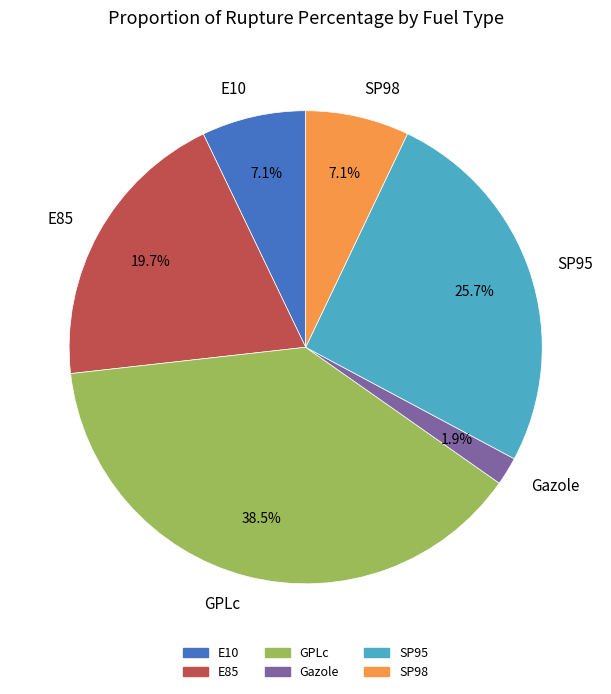

Approximately how many times larger is the value at SP95 compared to GPLc?

0.7